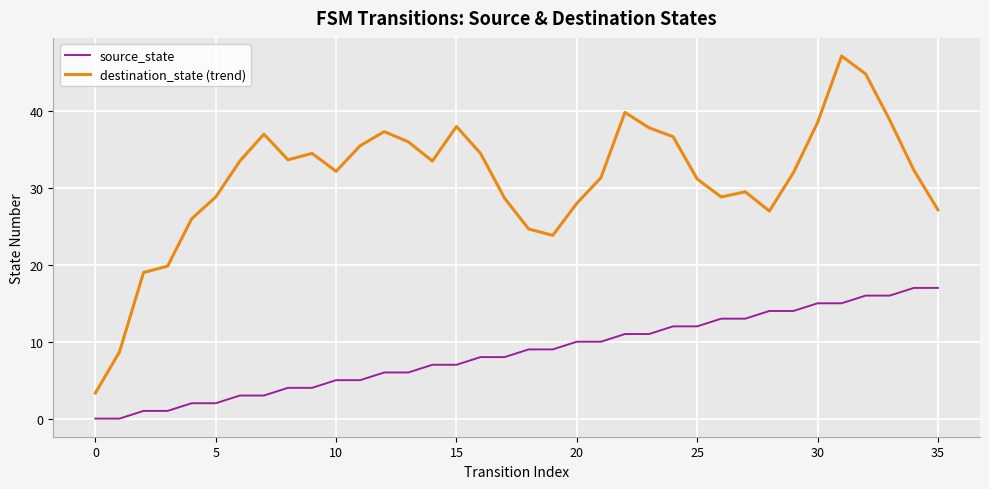

True or false: source_state and destination_state (trend) cross at least once.

False